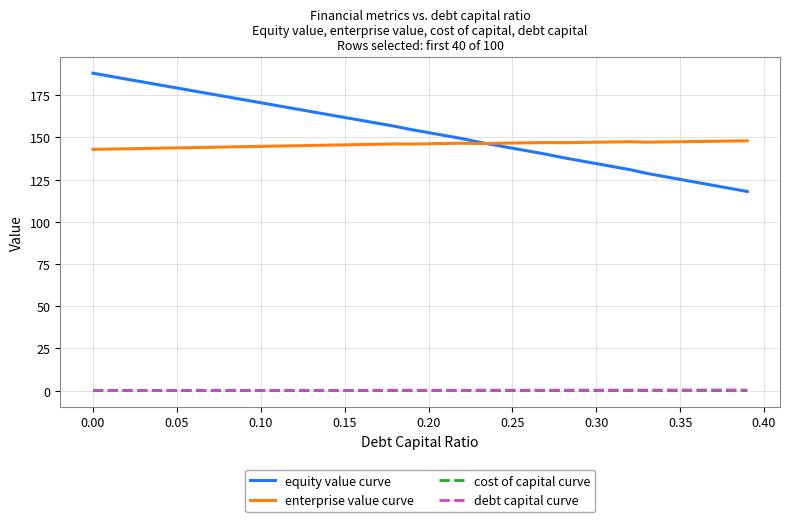

What is the highest value of the enterprise value curve series?

148.0